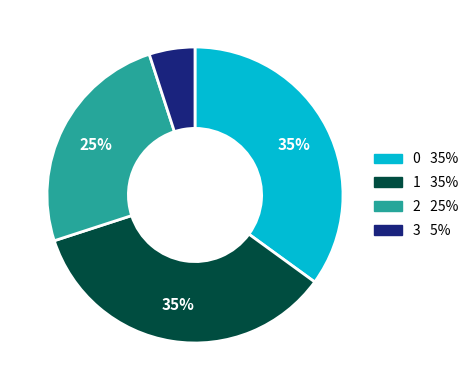

To the nearest percent, what is the difference between the 3 and 0 slice percentages?

30%